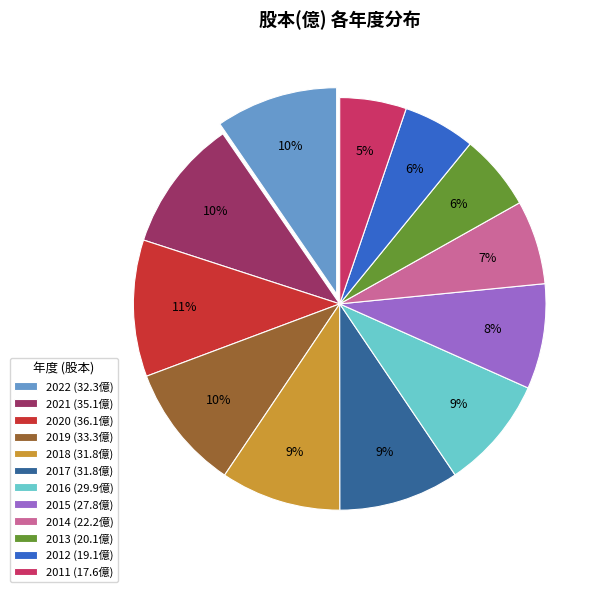

Is it true that 2011 is 5% of the pie?

True